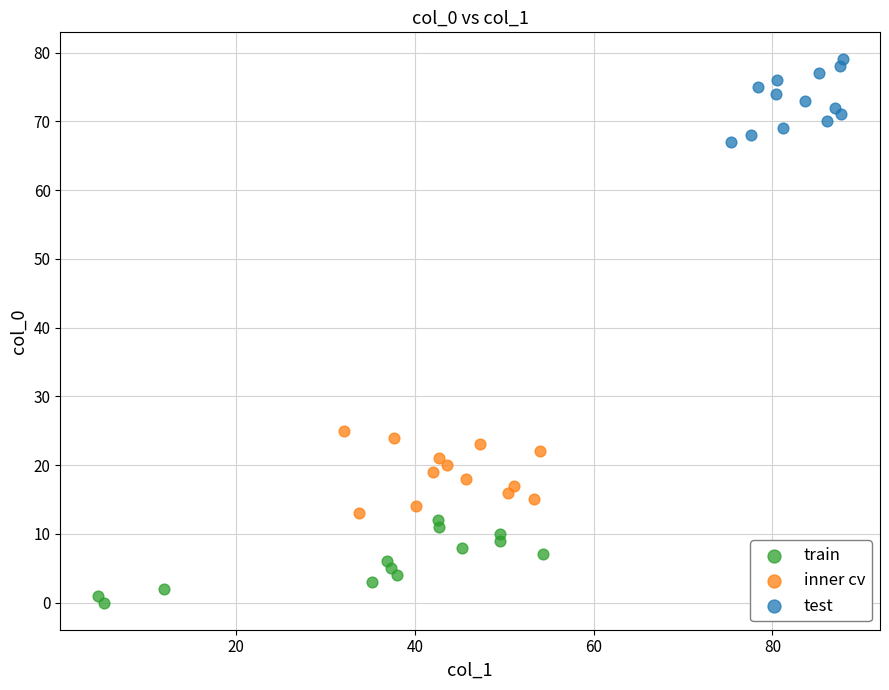

Which series contains the lowest Y value?

train